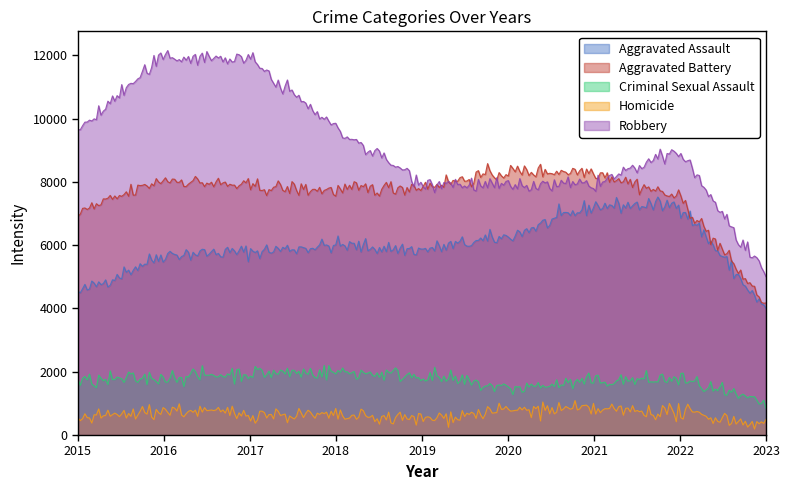

True or false: Homicide and Criminal Sexual Assault cross at least once.

False